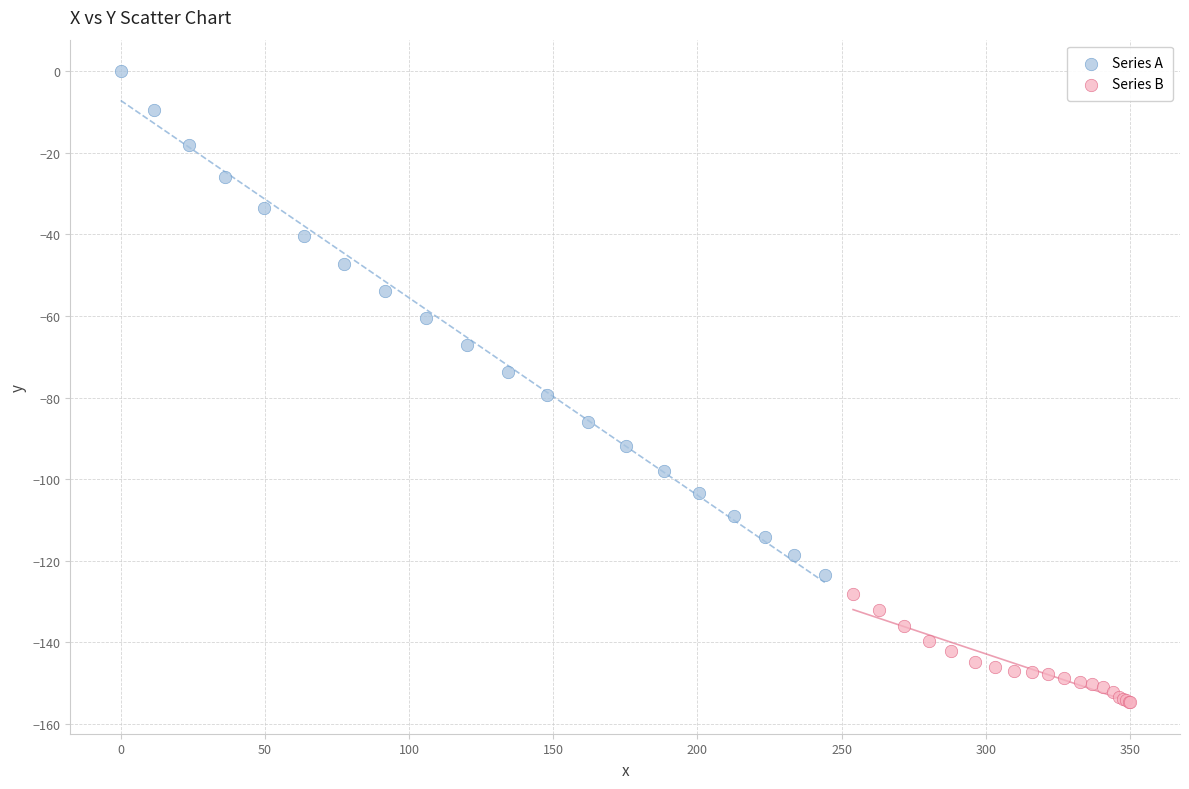

Which series has the widest spread of Y values?

Series A